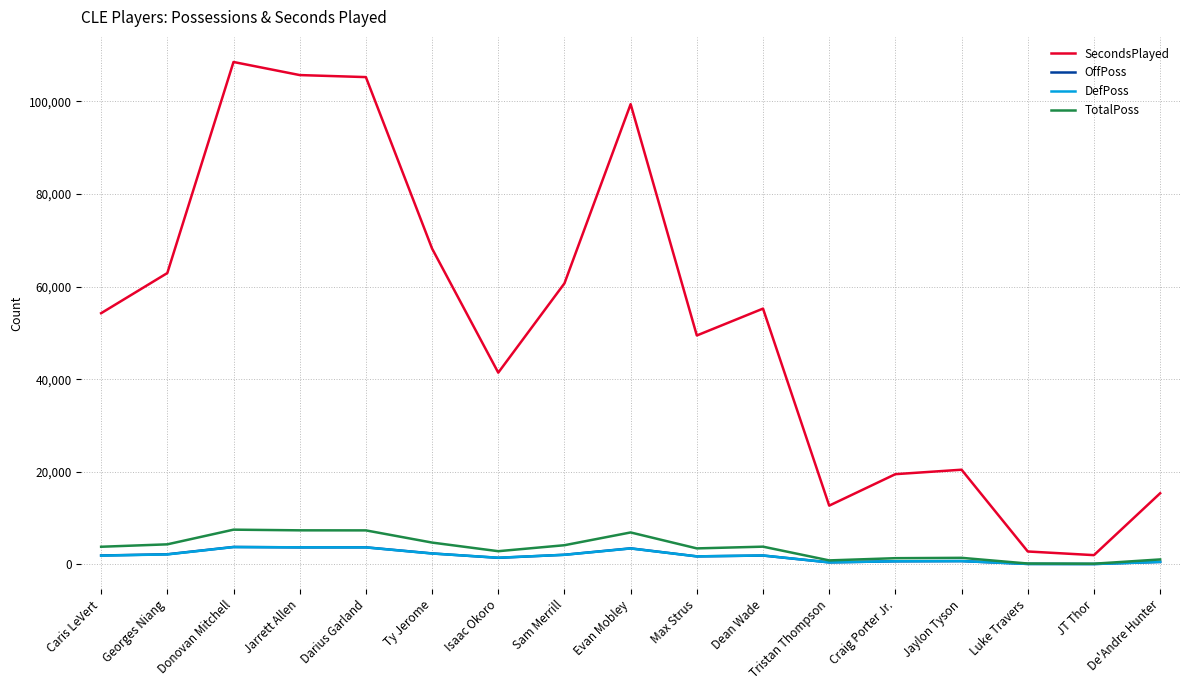

How many lines are shown in the chart?

4